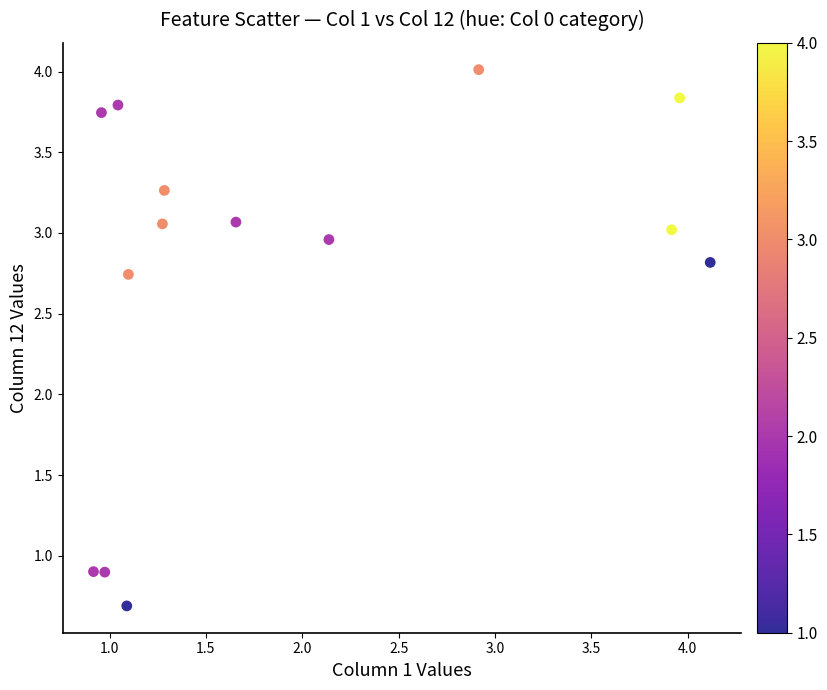

What is the range of Y values (max minus min)?

3.3